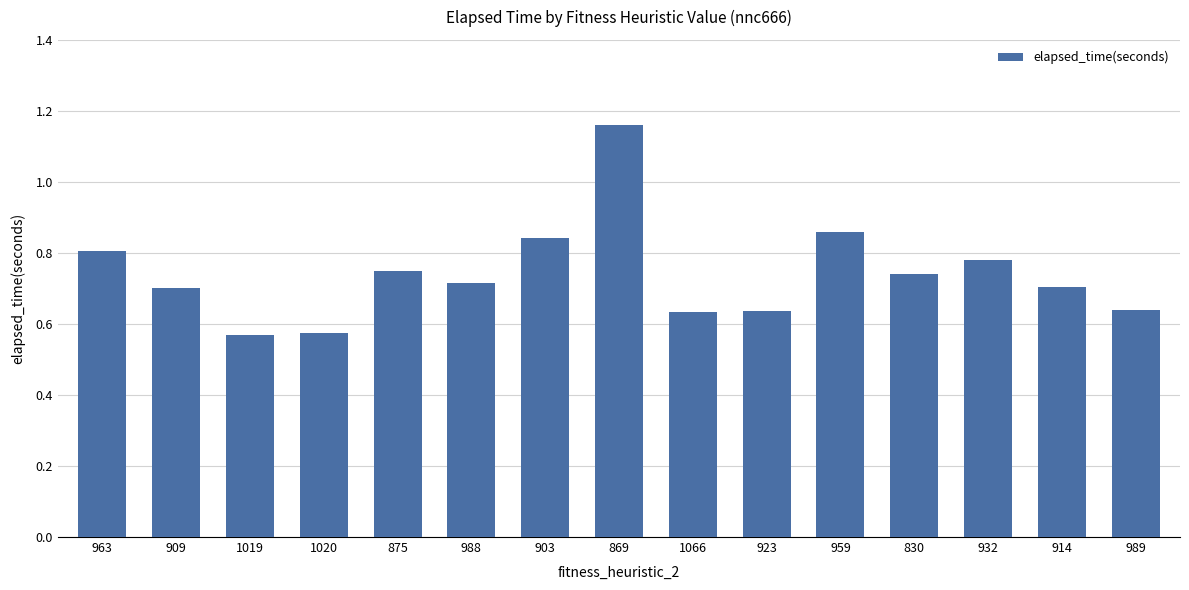

True or false: the data shows 0.1 at 1020.

False